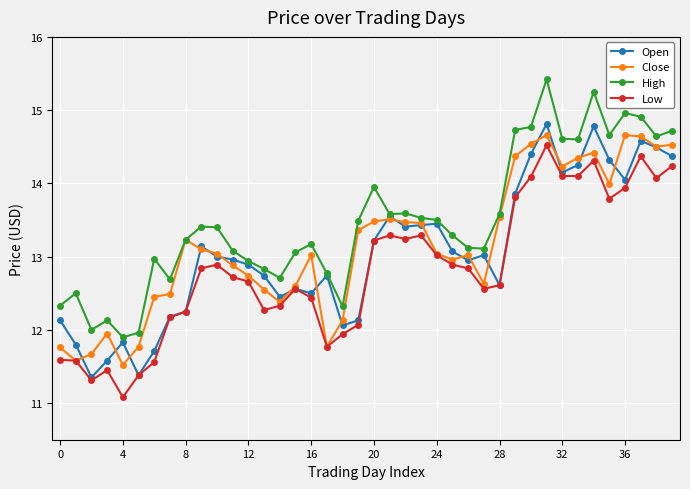

True or false: High and Low cross at least once.

False